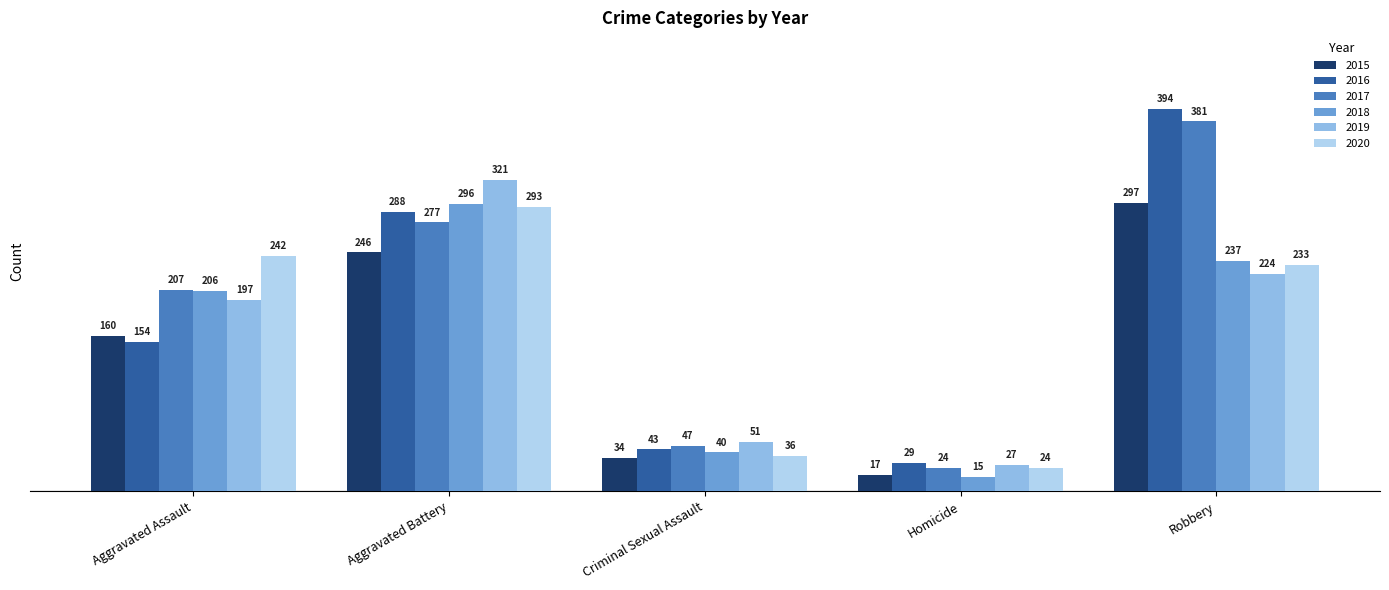

Which series has the widest spread of values?

2016